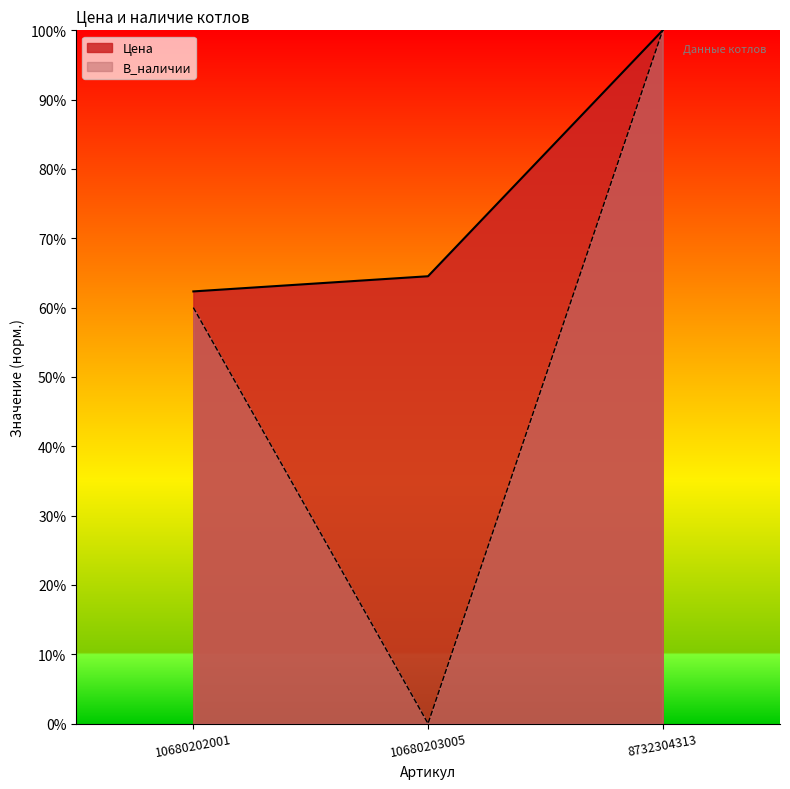

At 10680203005, list the series in order from smallest to largest.

В_наличии, Цена